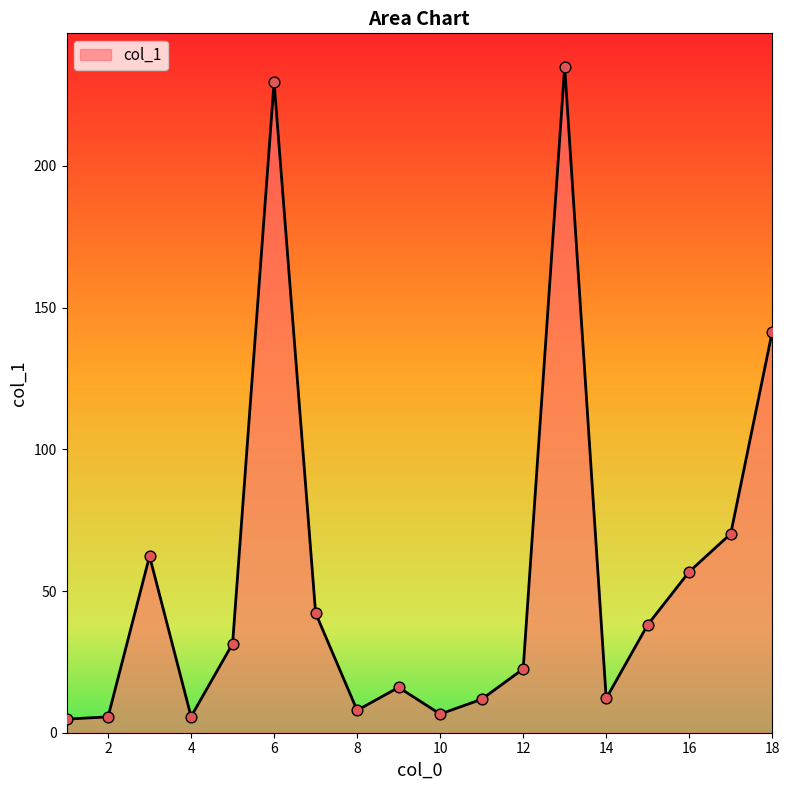

What is the maximum value shown in the chart?

235.0